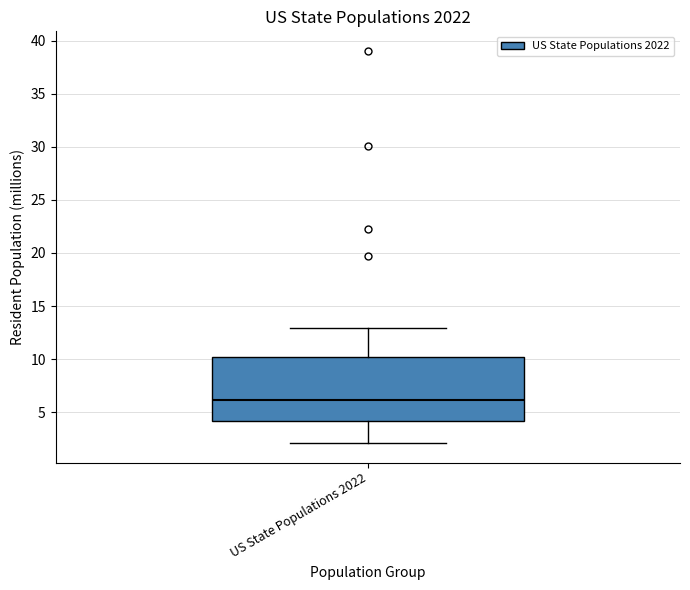

Read this box plot against the y-axis: the position of the median line, the range covered by the box, and the ends of both whiskers. The values are not printed on the chart, so give them approximately, as read against the axis.

median 6, box 4 to 10, whiskers 2 to 13